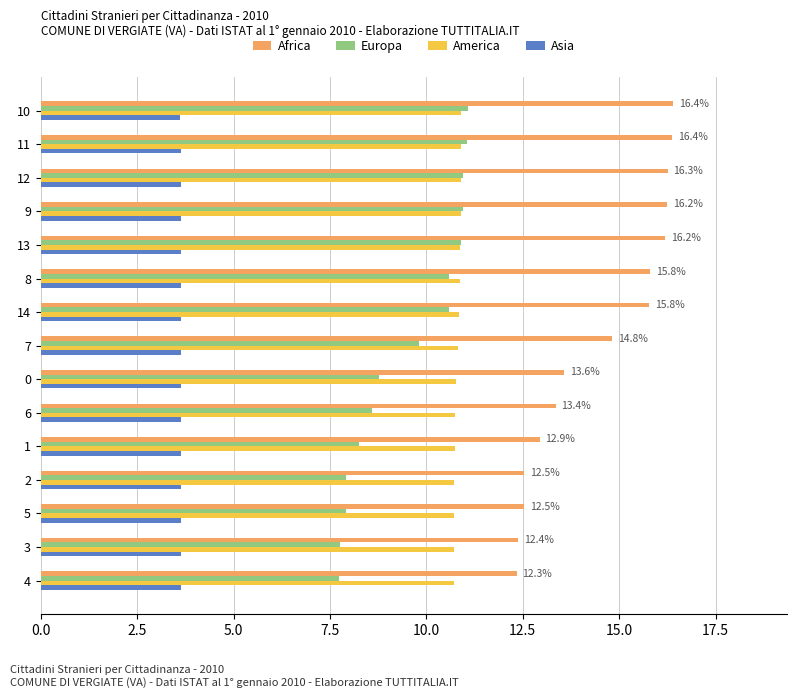

At how many categories does at least one series exceed 10?

15